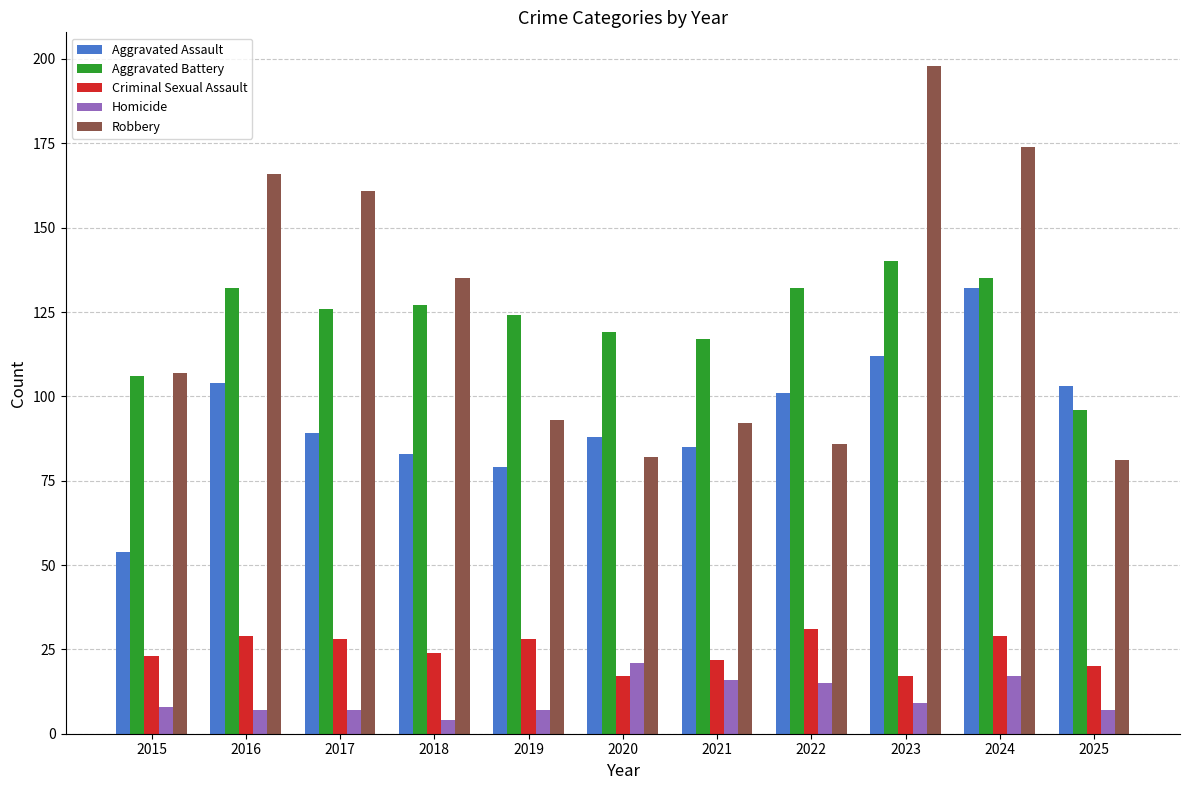

The value of Criminal Sexual Assault at 2017 is 15. True or false?

False